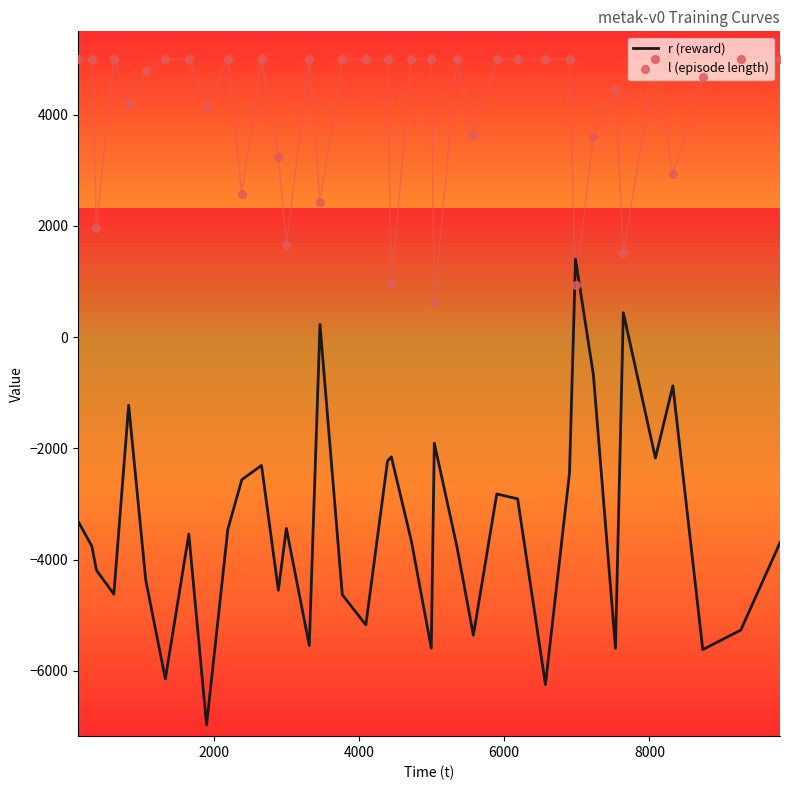

Which series reaches the minimum Y coordinate?

r (reward)